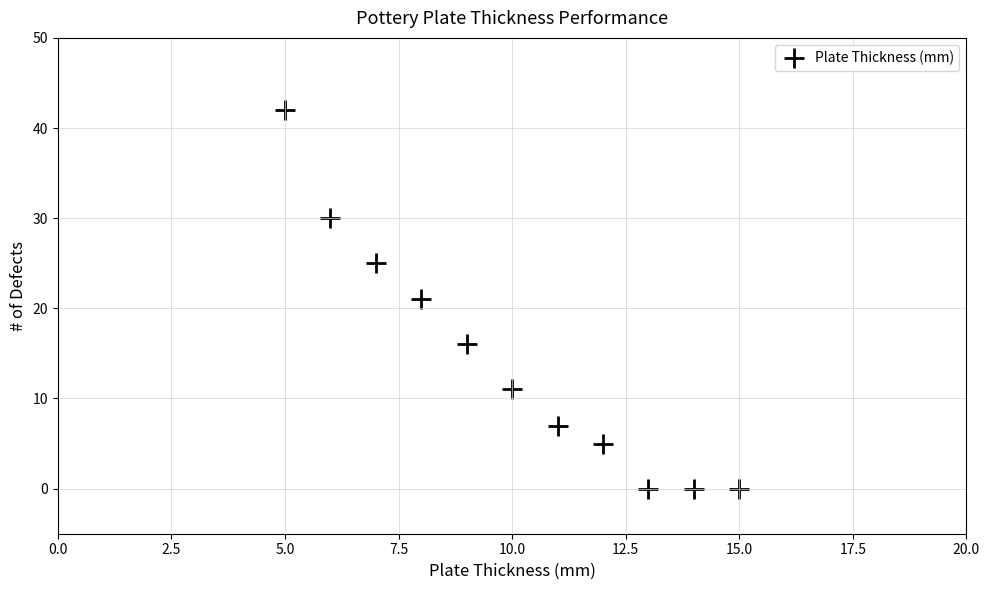

What is the range of Y values (max minus min)?

42